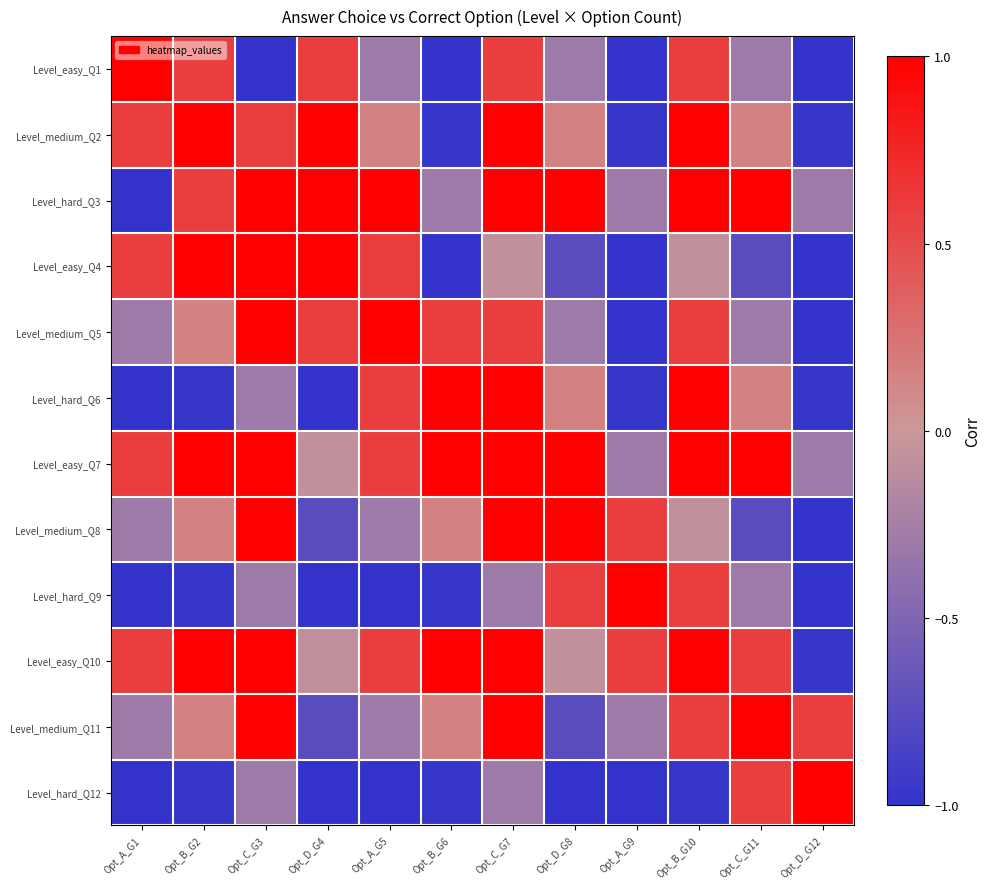

Which label corresponds to the largest value in the chart?

Opt_A_G1